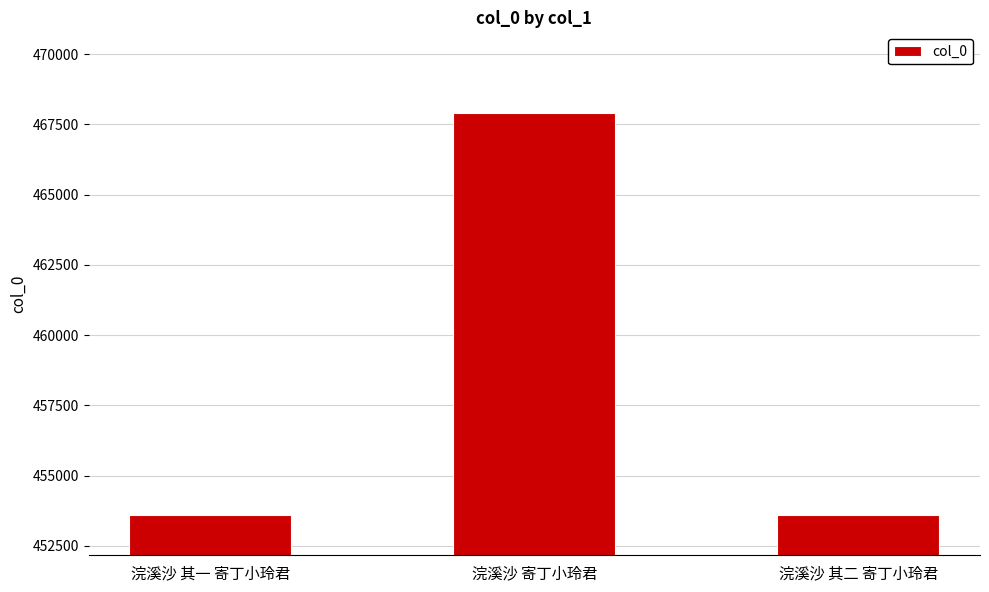

The chart shows a value of 453593 at 浣溪沙 其一 寄丁小玲君. True or false?

True